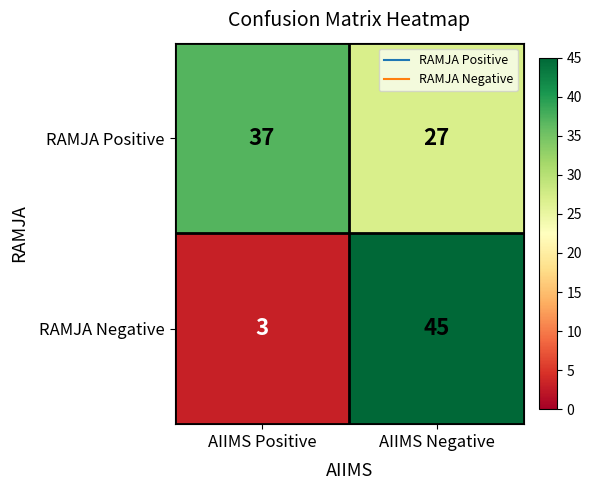

What is the smallest value displayed?

3